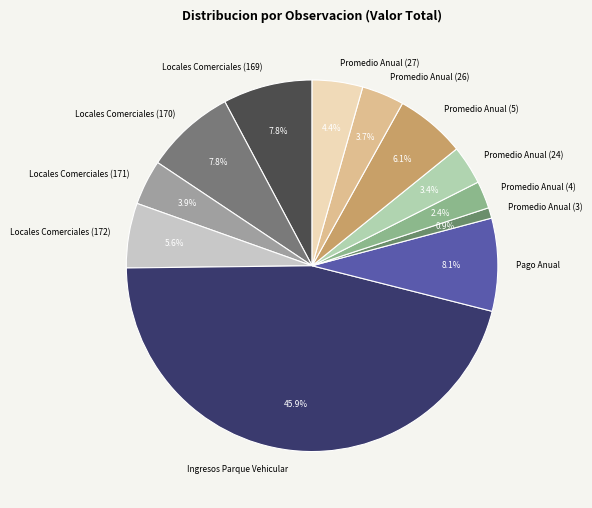

Combined, what portion of the pie is Locales Comerciales (171) and Promedio Anual (4)?

6.3%